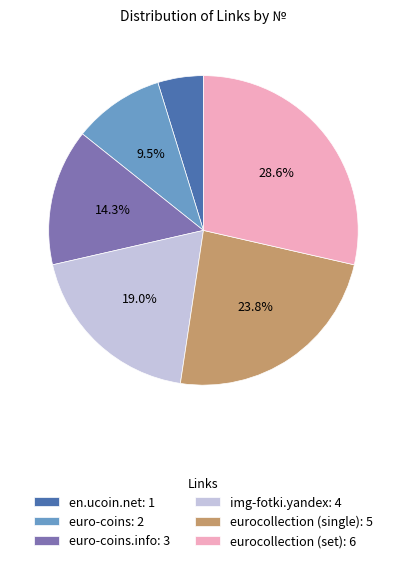

Is there any slice that represents more than half of the pie?

No